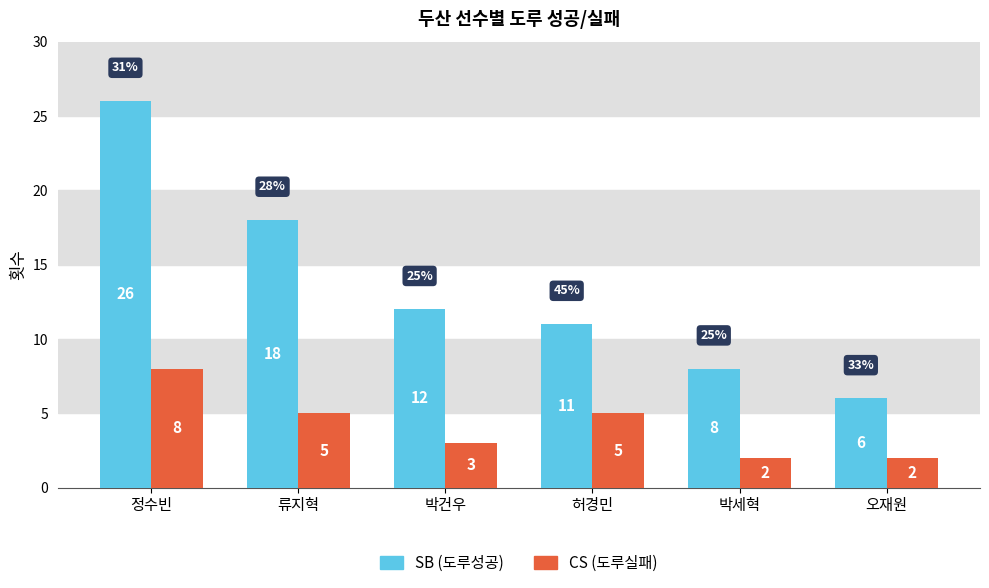

At which category is the sum across all series the highest?

정수빈